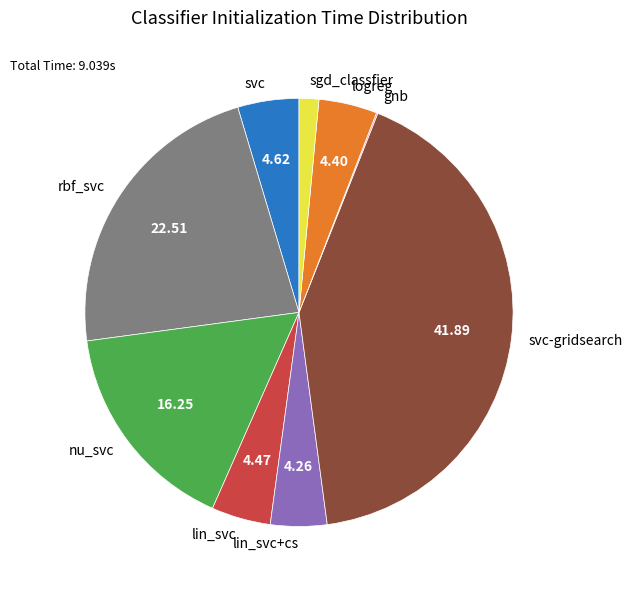

Do lin_svc and logreg together represent more than half of the pie?

No